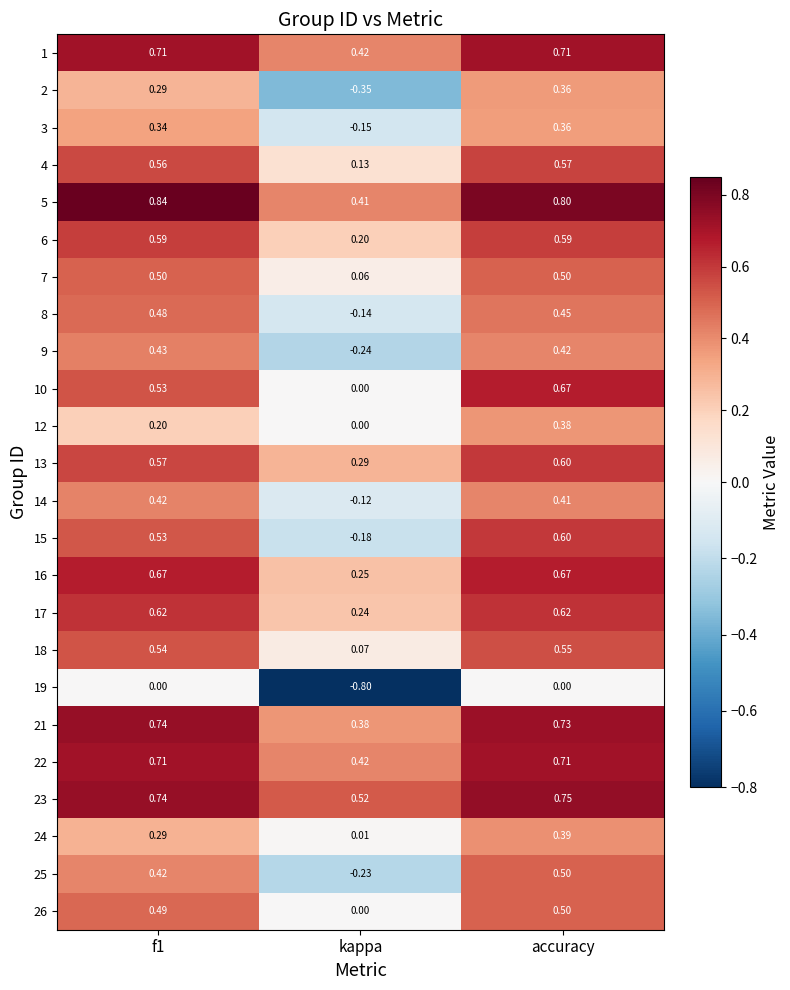

At which label does 15 reach its peak?

accuracy